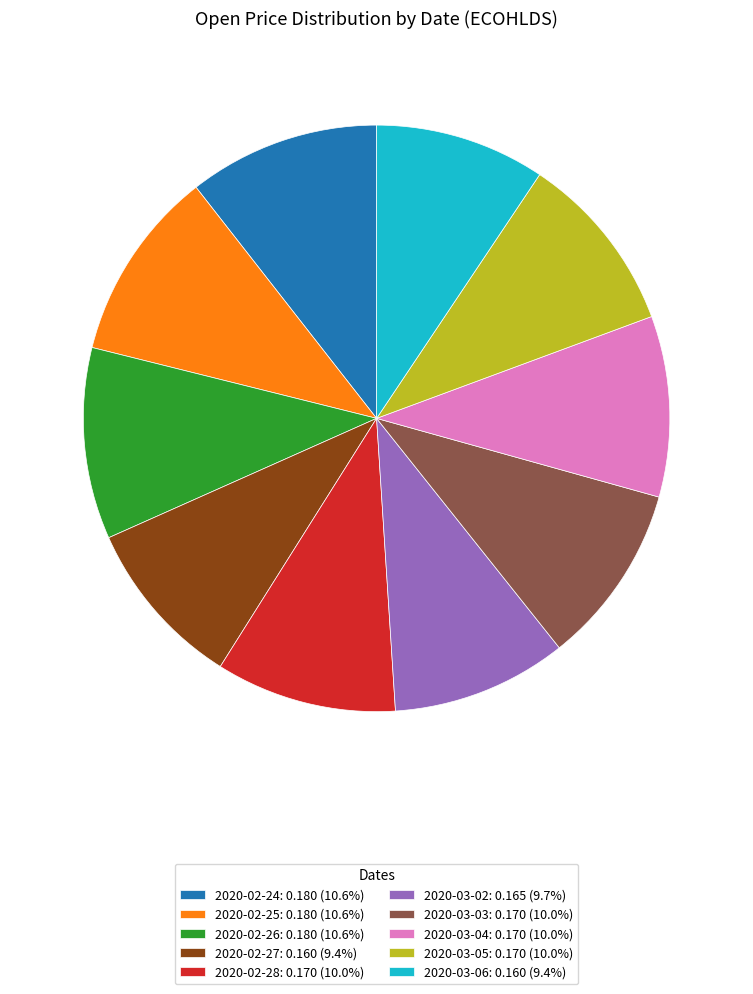

Does 2020-03-04 account for over 50% of the chart?

No